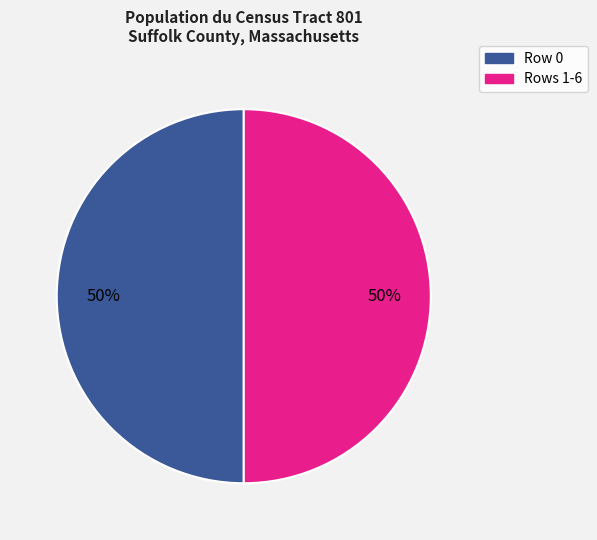

How many segments does this pie chart have?

2